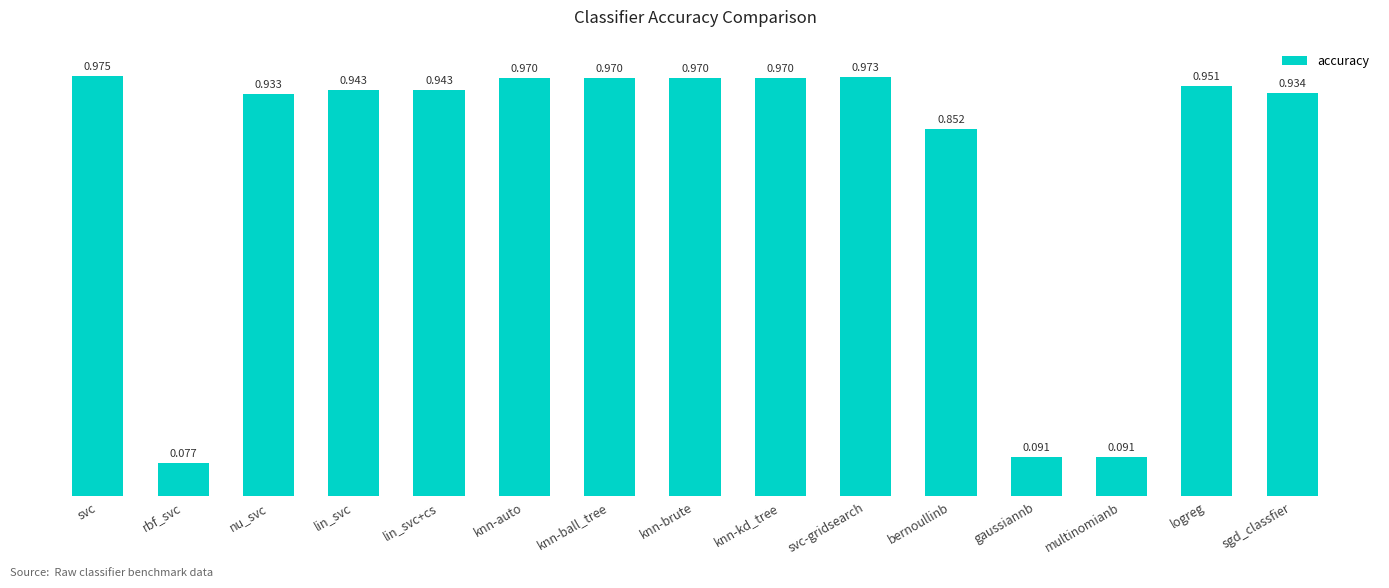

The chart shows a value of 0.0 at rbf_svc. True or false?

False